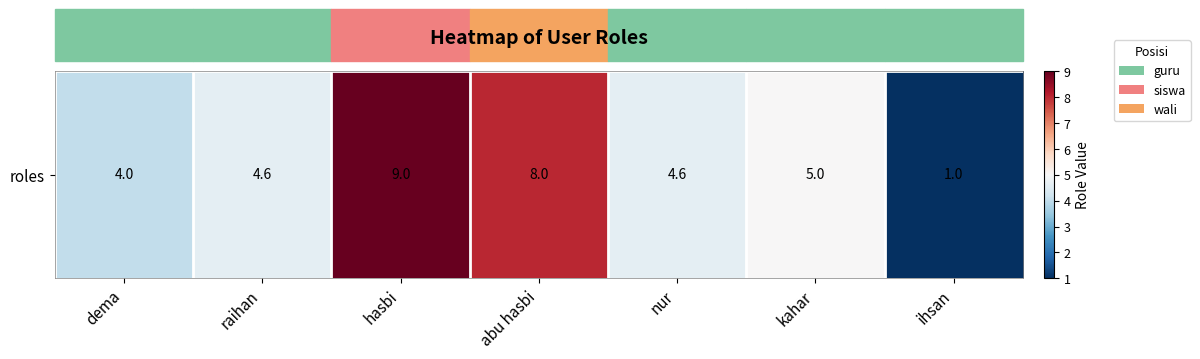

What is the average value?

5.2